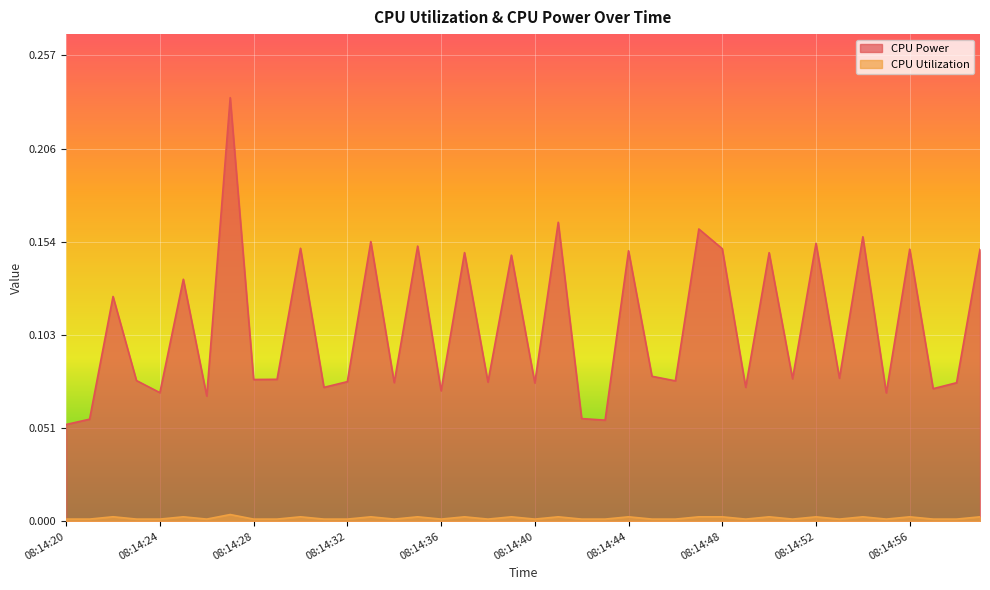

What is the value of the CPU Power point at the 21st from the left?

0.1